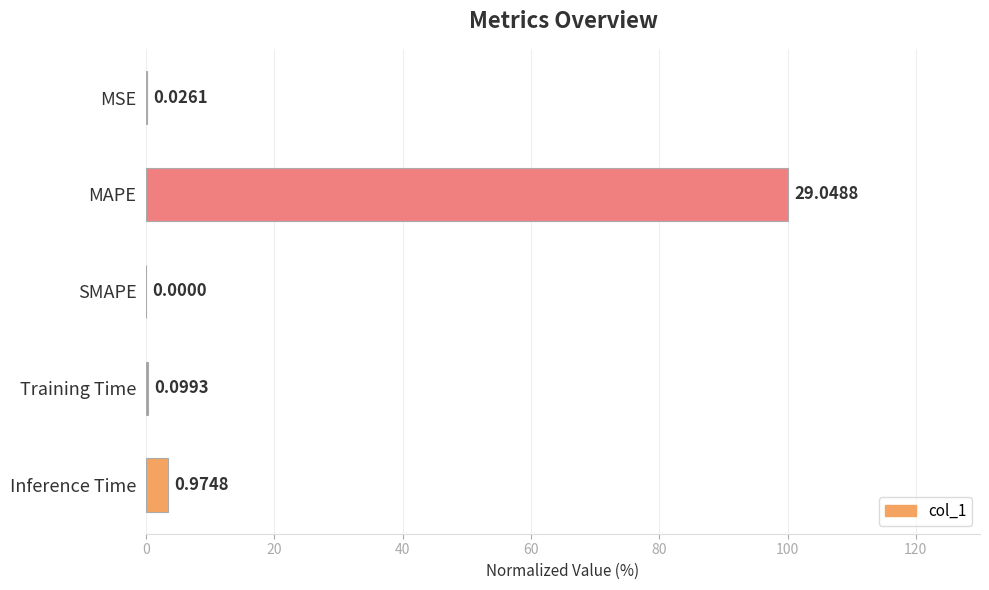

What is the sum of all values?

103.8